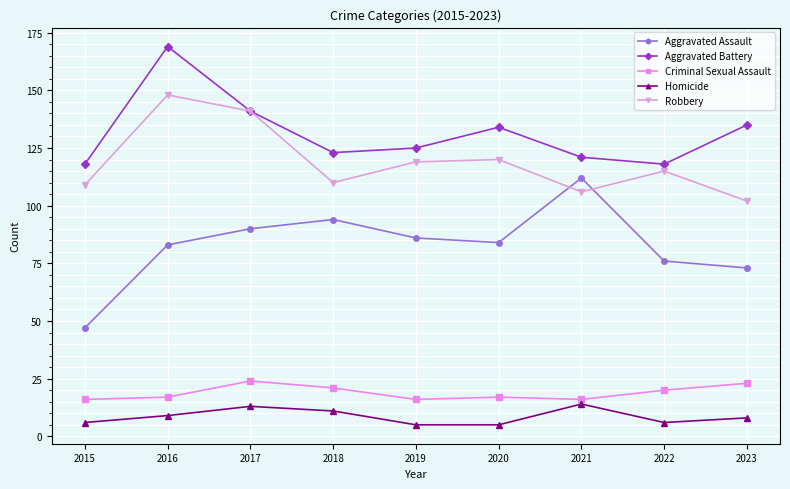

Reading right to left, extract all data points from this chart.

Aggravated Assault: 2023=73	2022=76	2021=112	2020=84	2019=86	2018=94	2017=90	2016=83	2015=47
Aggravated Battery: 2023=135	2022=118	2021=121	2020=134	2019=125	2018=123	2017=141	2016=169	2015=118
Criminal Sexual Assault: 2023=23	2022=20	2021=16	2020=17	2019=16	2018=21	2017=24	2016=17	2015=16
Homicide: 2023=8	2022=6	2021=14	2020=5	2019=5	2018=11	2017=13	2016=9	2015=6
Robbery: 2023=102	2022=115	2021=106	2020=120	2019=119	2018=110	2017=141	2016=148	2015=109